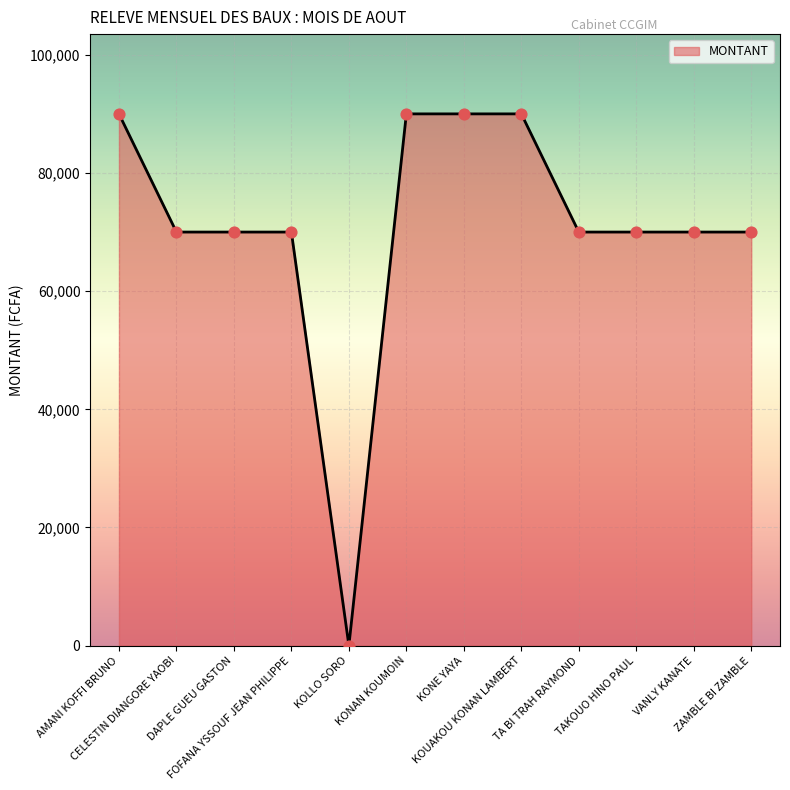

What is the change in value from CELESTIN DIANGORE YAOBI to KONAN KOUMOIN?

+20000